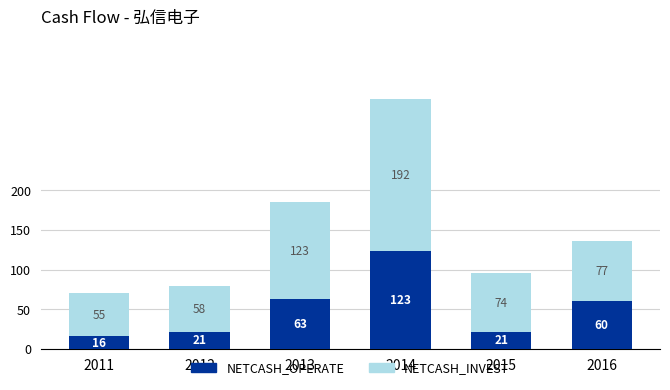

At which category is the sum across all series the highest?

2014